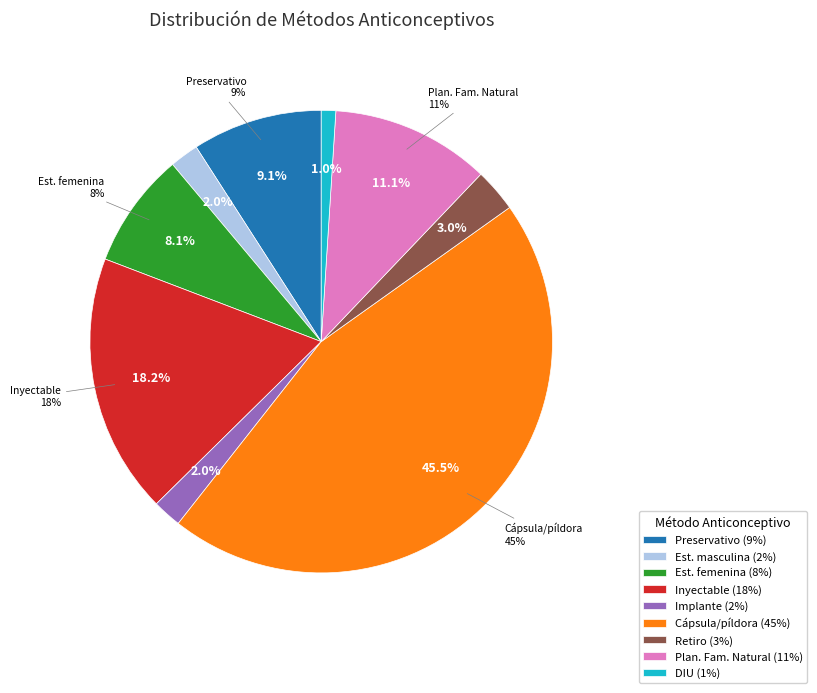

How many segments does this pie chart have?

9